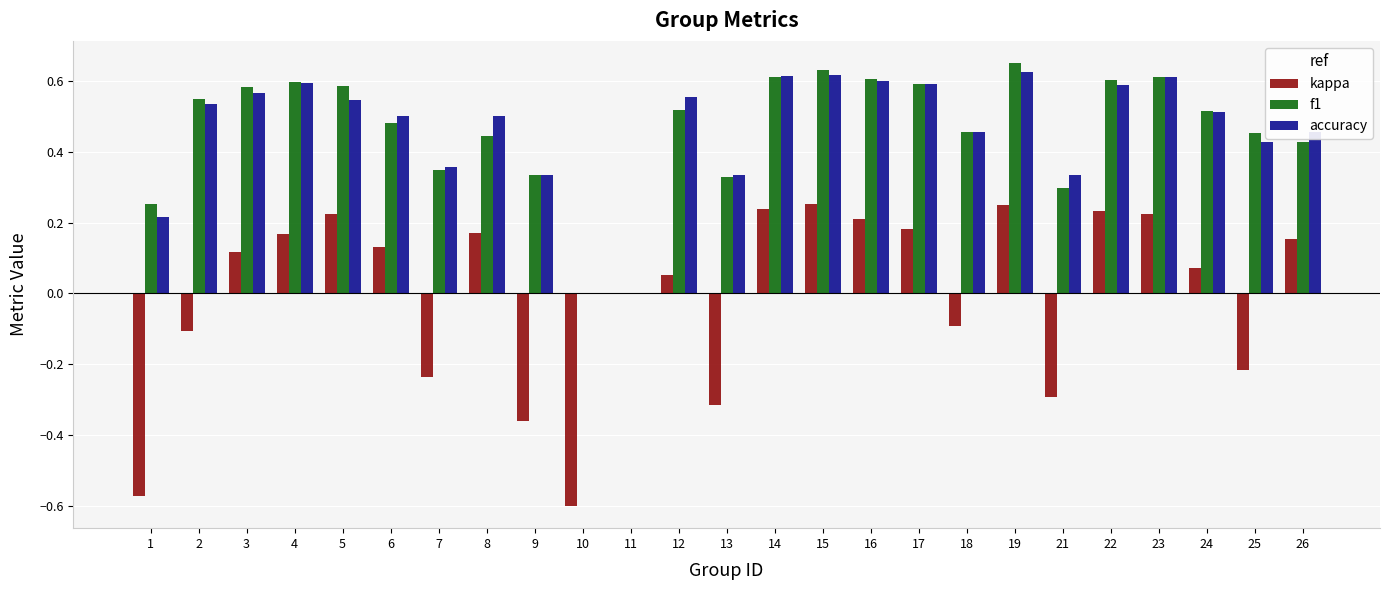

True or false: accuracy has a value of 0.3 at 21.

True